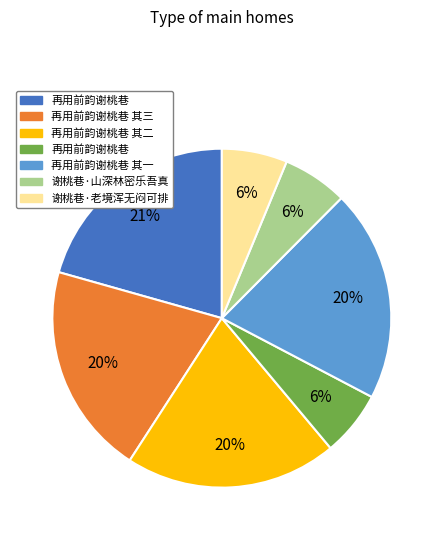

To the nearest percent, what is the average slice percentage?

14%